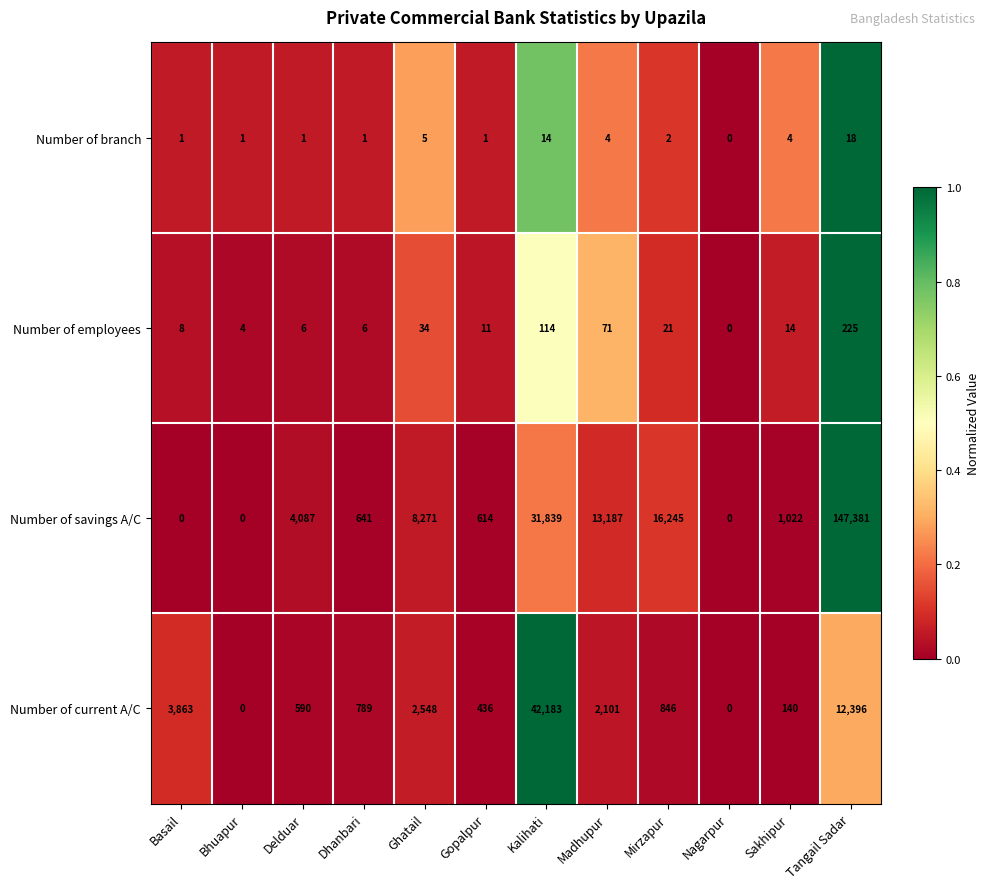

How many data points in Number of branch are less than 2?

6